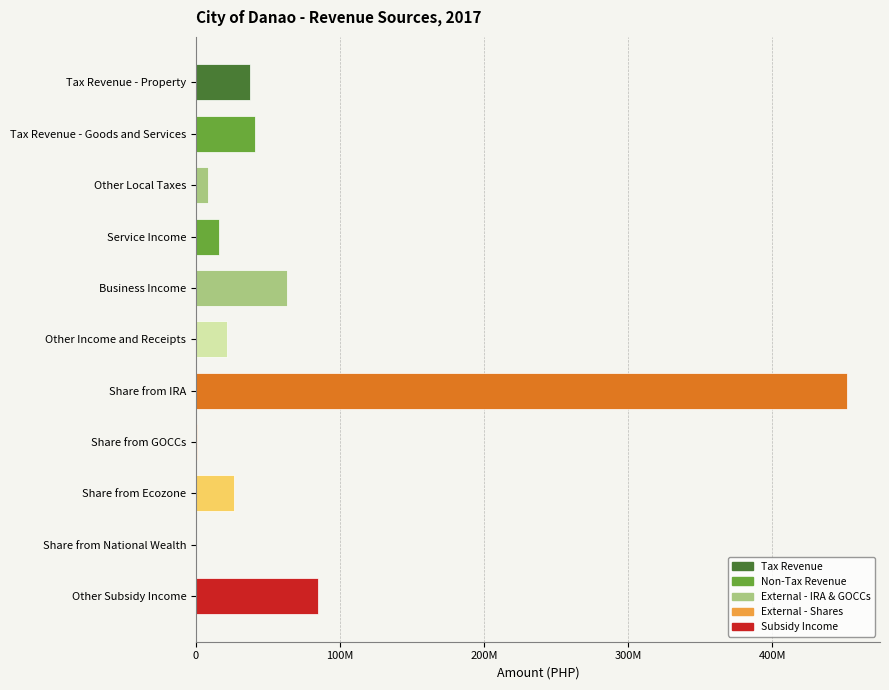

True or false: the data shows 684261.9 at Share from GOCCs.

True